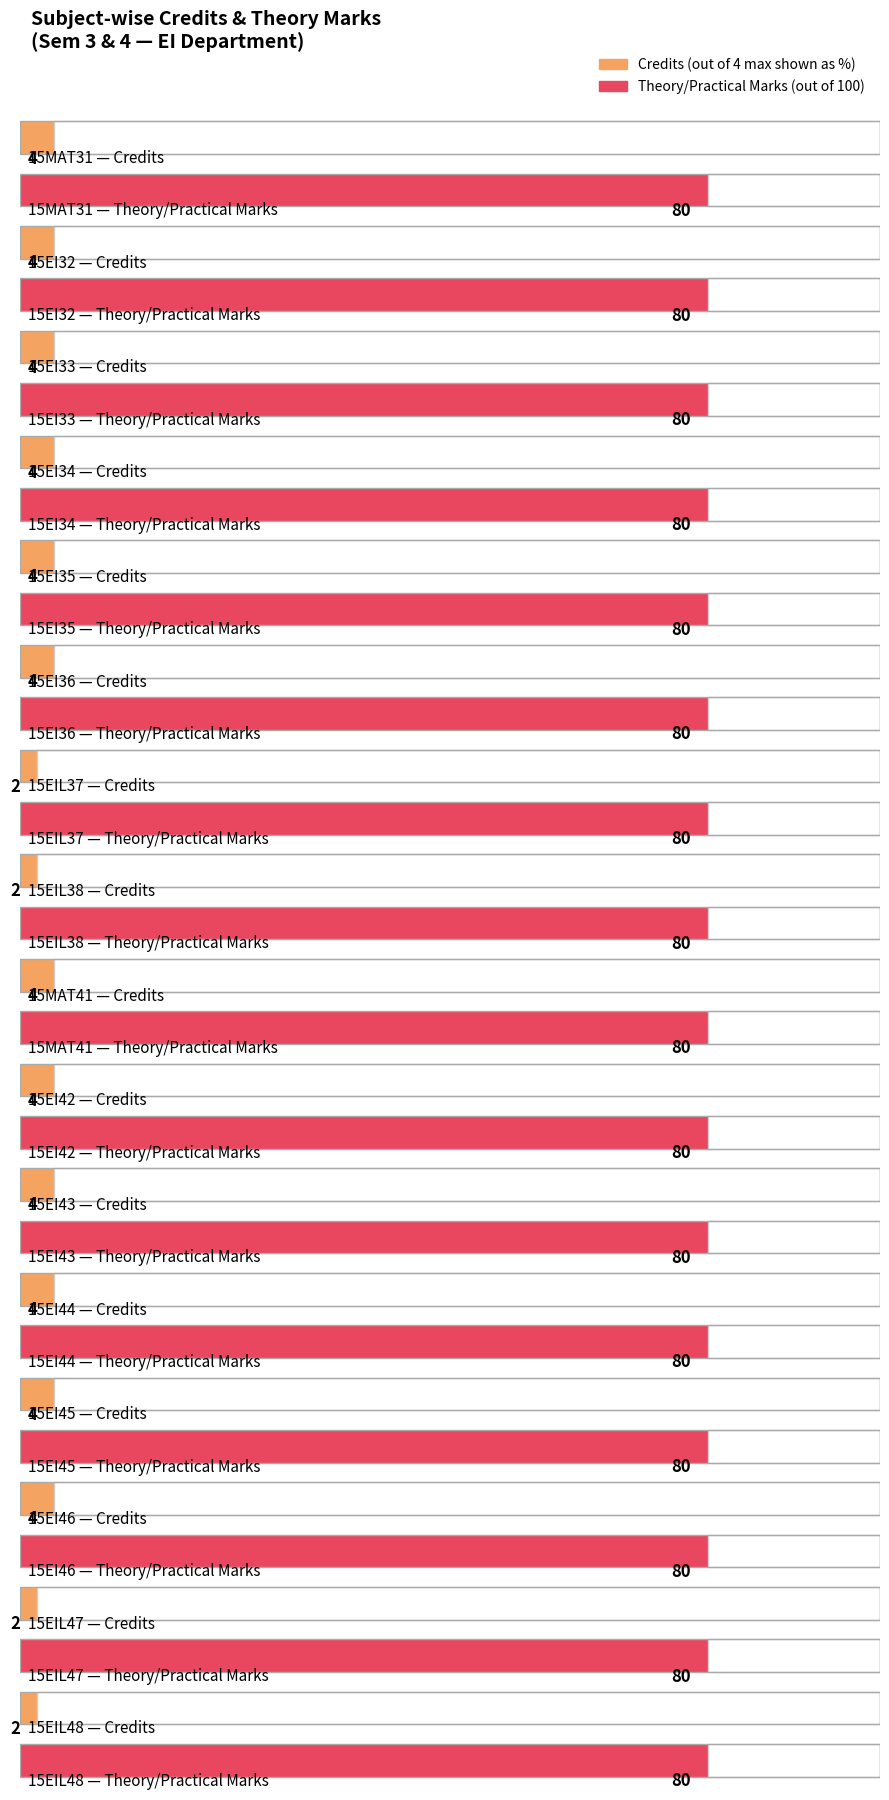

Between 15EI44 and 15EI33, which is larger?

15EI44